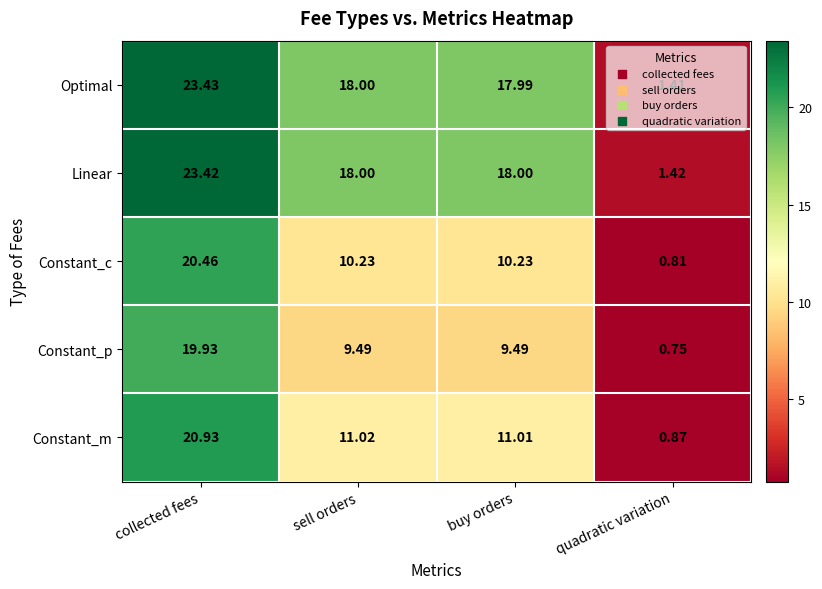

At which label is Optimal closest to 12?

buy orders